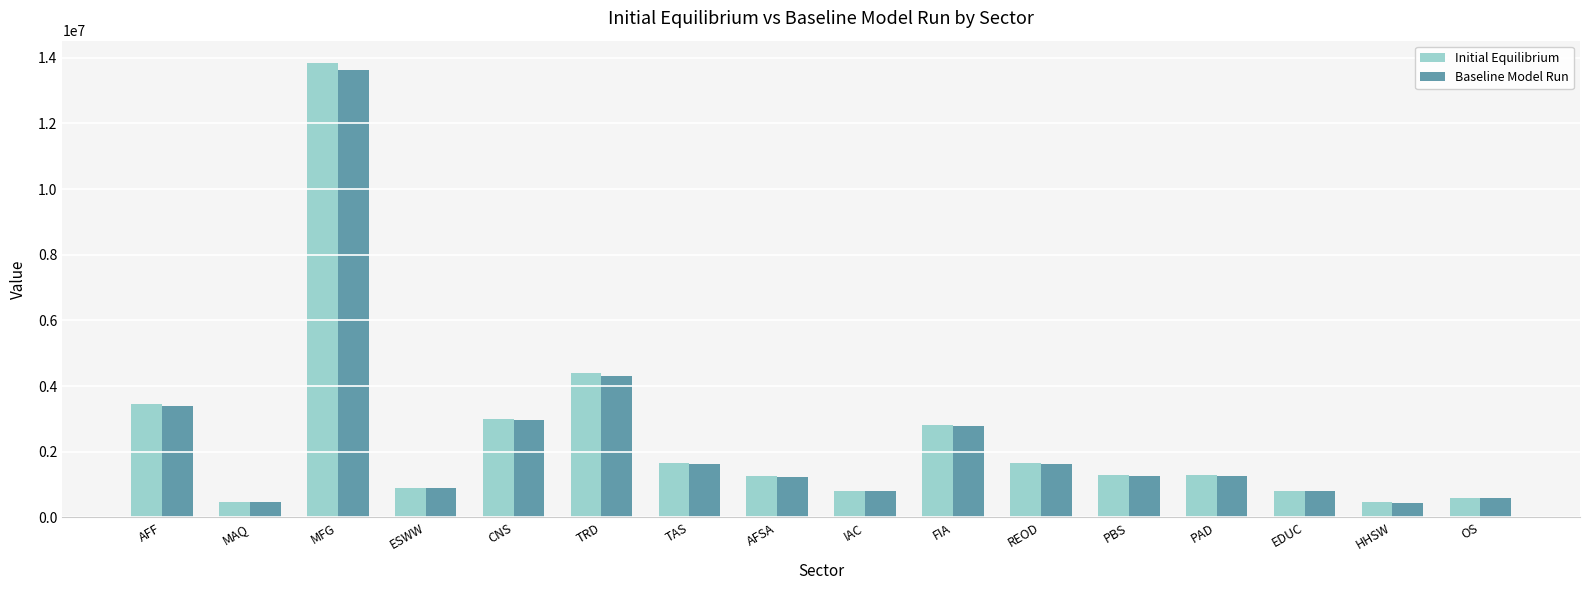

How many values in the Baseline Model Run series are below 1271406?

8